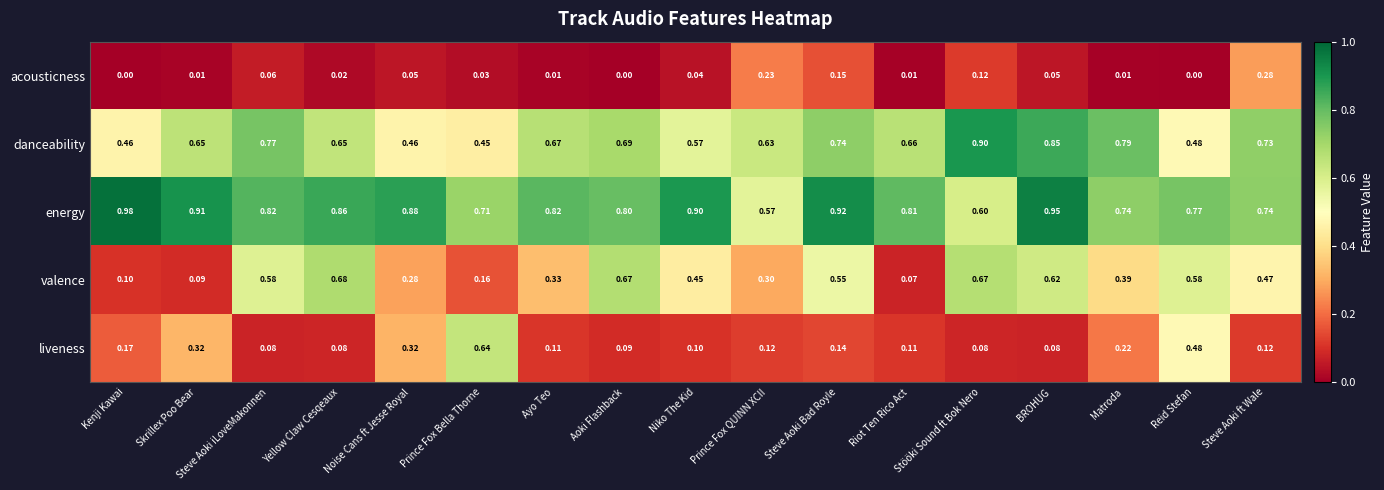

Is the value of danceability at Matroda greater than the value of acousticness at Matroda?

Yes